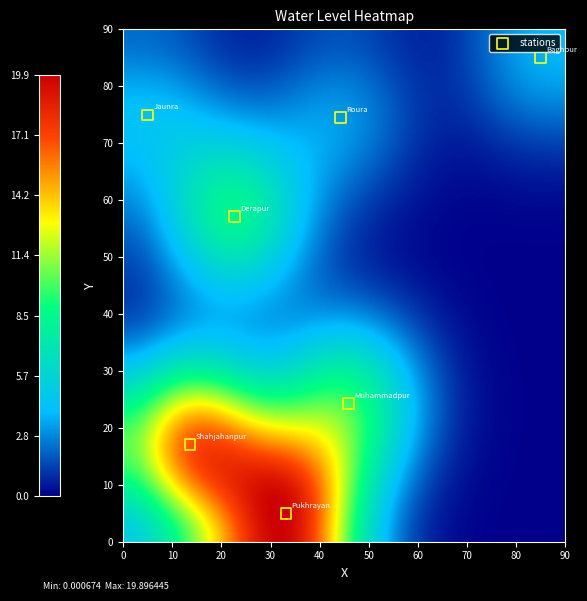

What Y value in the scatter plot is closest to 45?

57.2